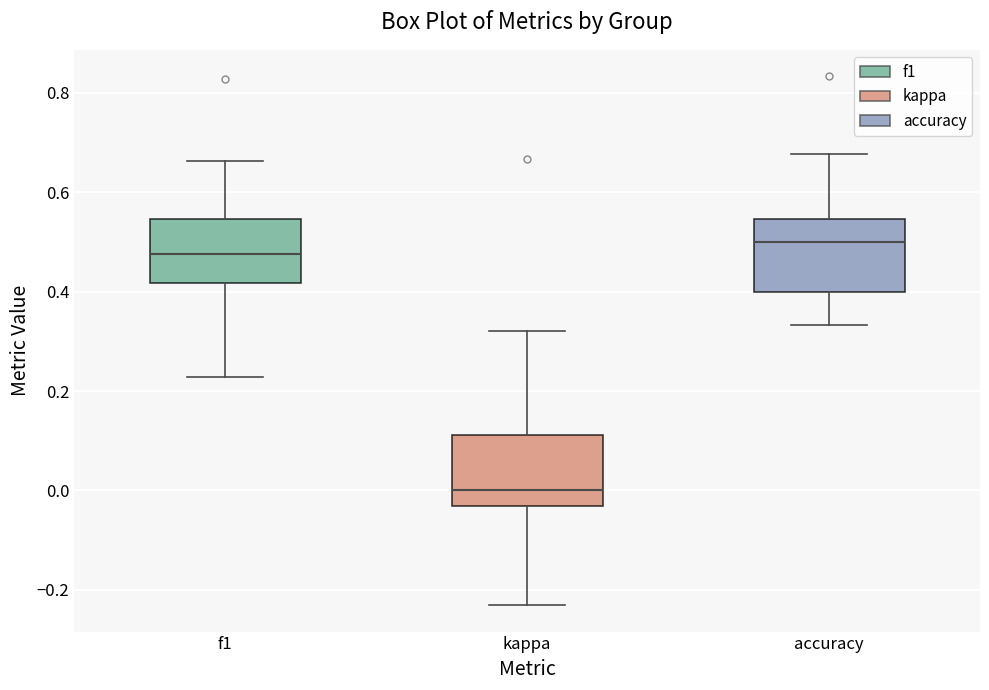

Where does the median line of the box for accuracy sit on the y-axis? The values are not printed on the chart, so give them approximately, as read against the axis.

0.50